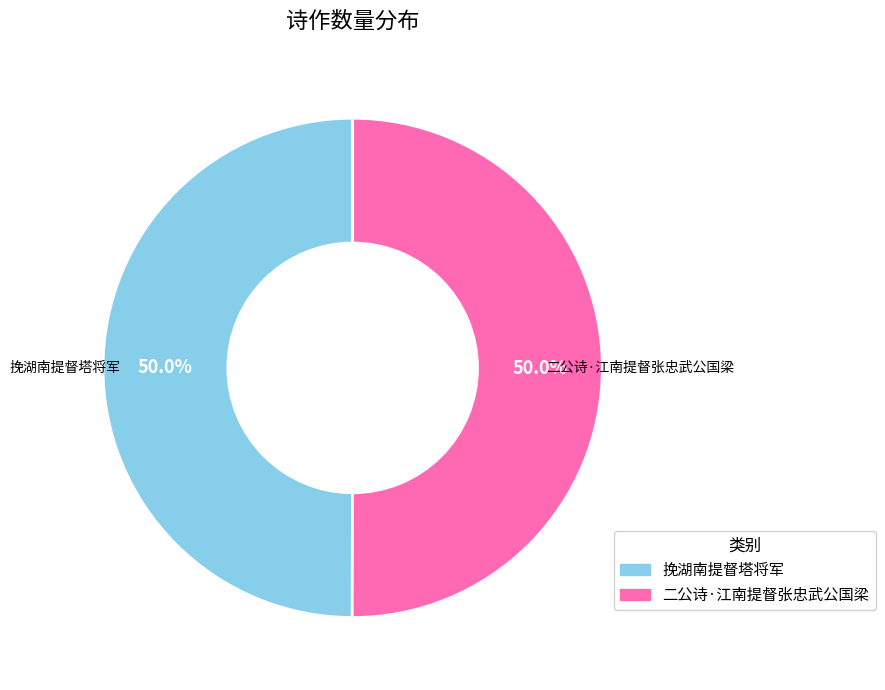

Approximately how many times larger is the value at 挽湖南提督塔将军 compared to 二公诗·江南提督张忠武公国梁?

1.0